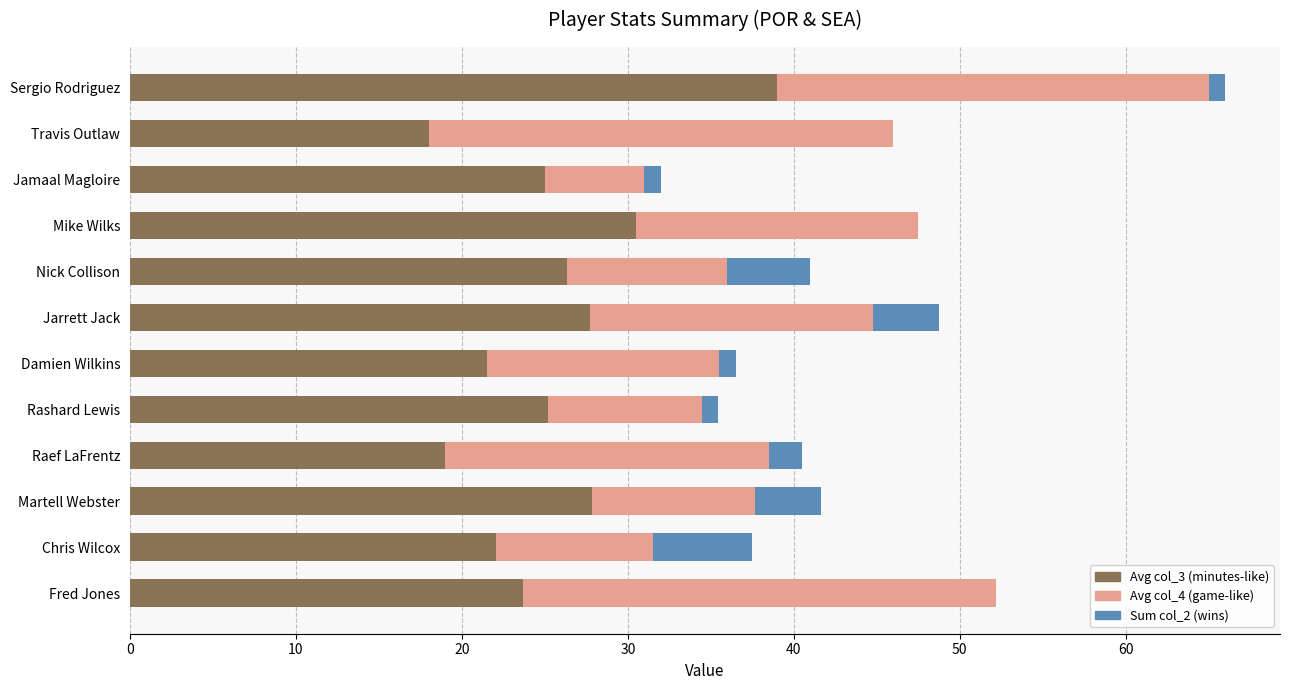

What is the total value across all series at Martell Webster?

41.7